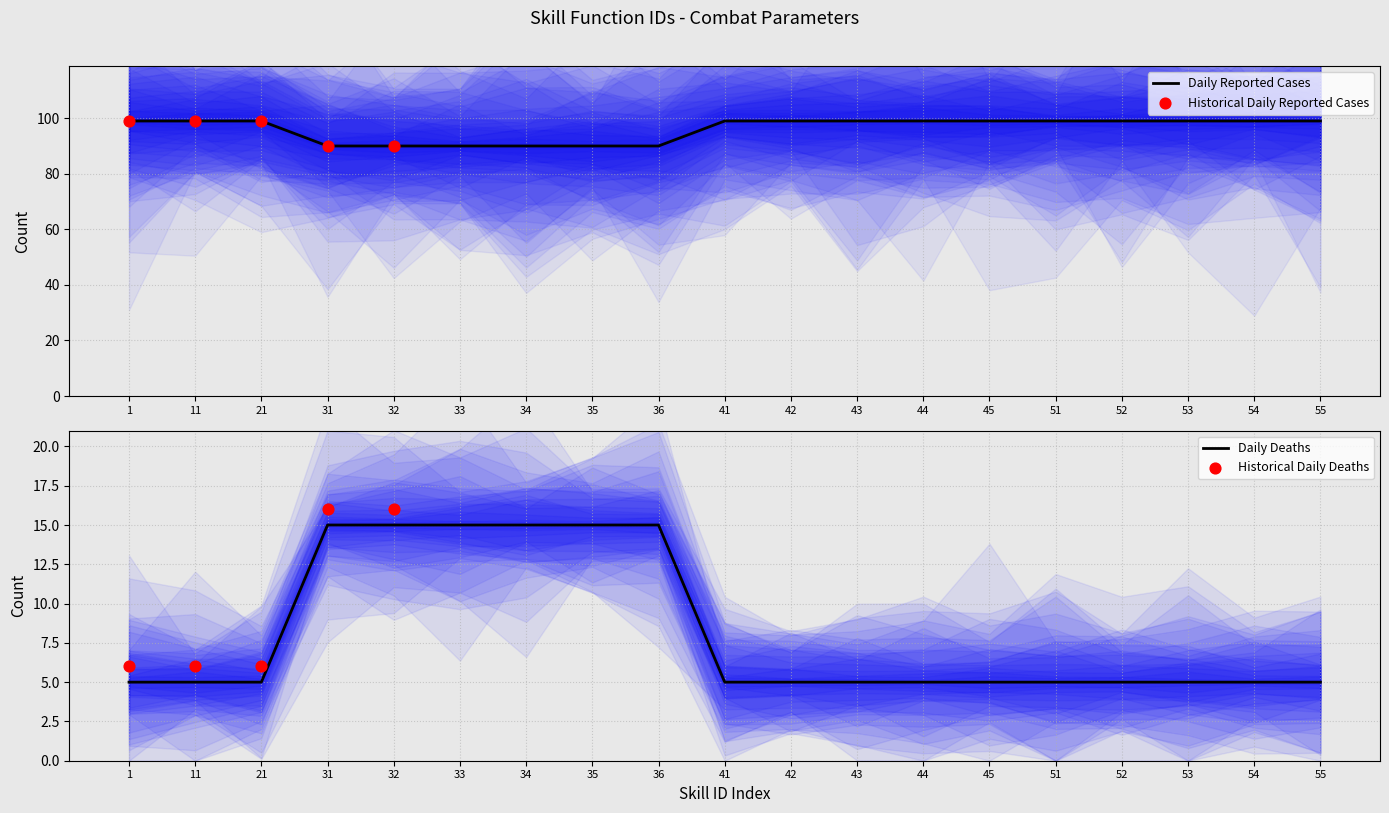

What is the maximum value for Daily Reported Cases?

99